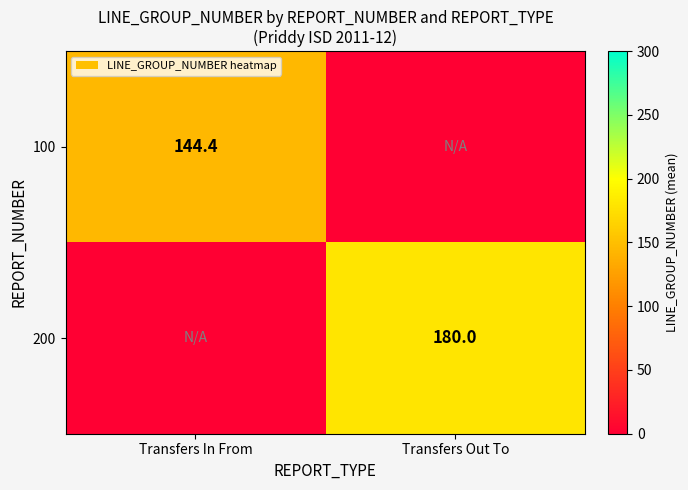

True or false: 100 has a value of 144.4 at Transfers In From.

True